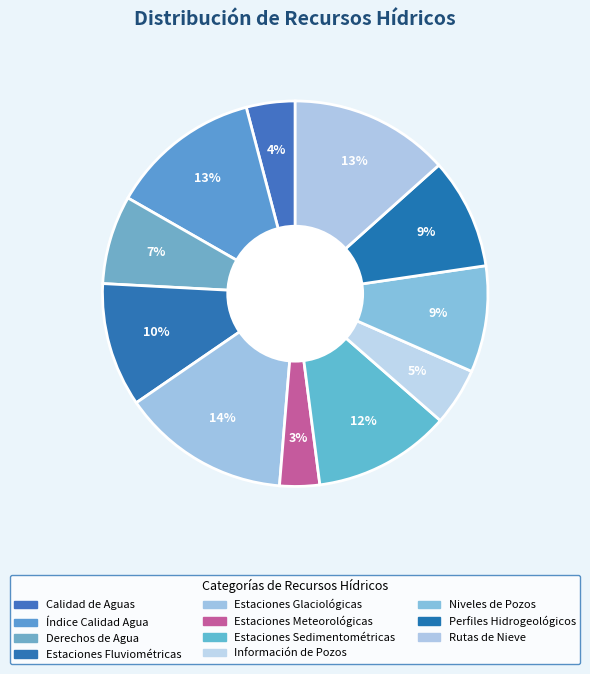

How many slices are in this pie chart?

11